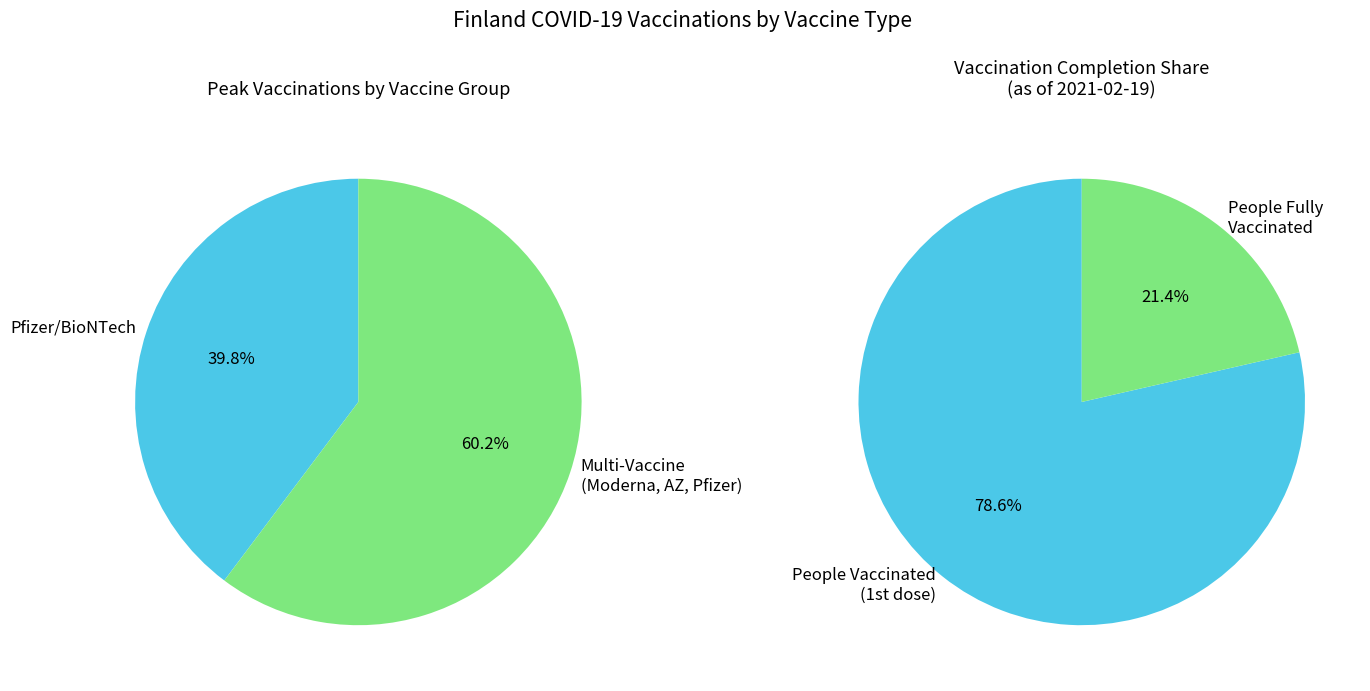

What is the change in value from Pfizer/BioNTech to Moderna, Oxford/AstraZeneca, Pfizer/BioNTech?

+113515